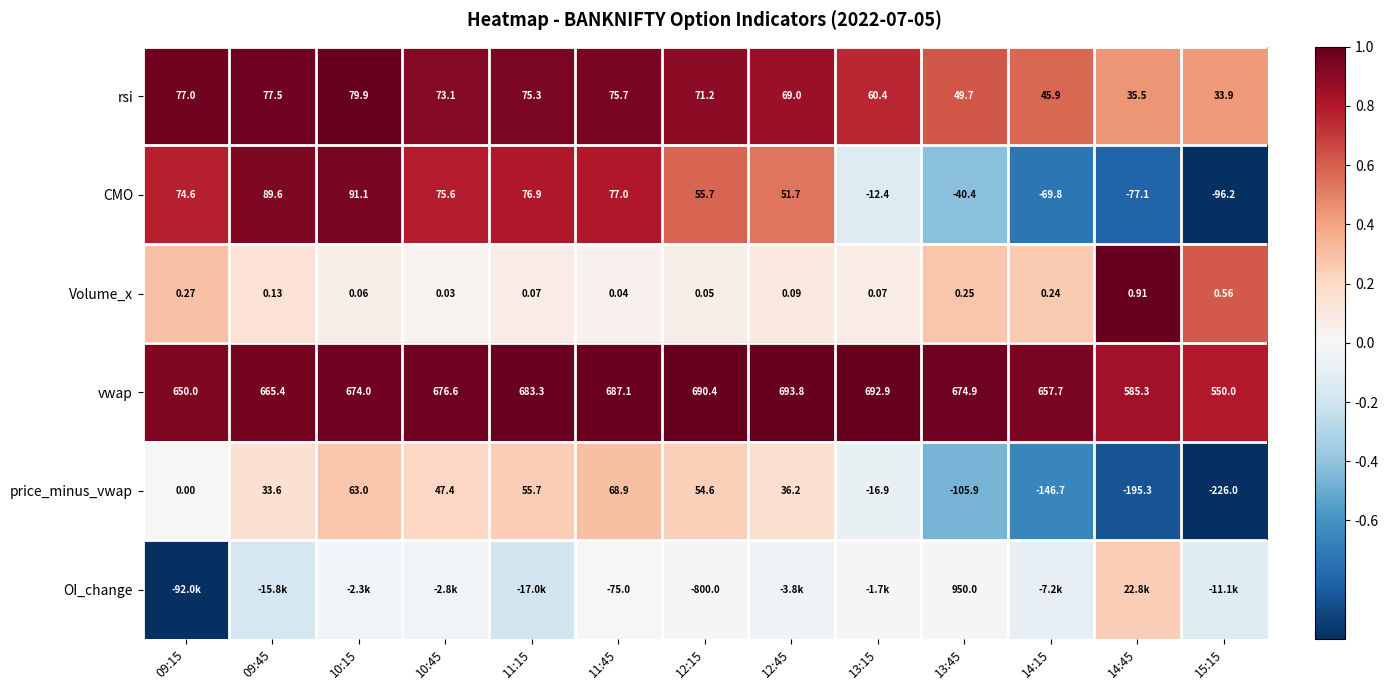

Rank the series at 13:45 from lowest to highest value.

price_minus_vwap, CMO, Volume_x, rsi, vwap, OI_change